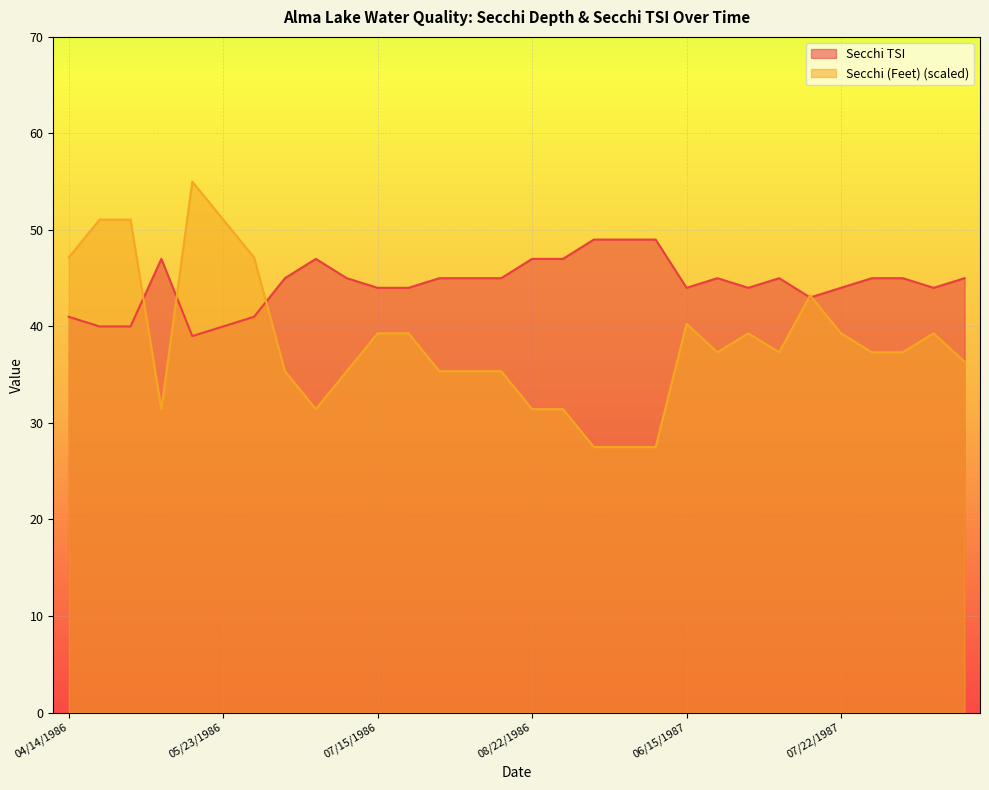

Between 05/07/1986 and 10/10/1986, which series saw the biggest shift?

Secchi (Feet)